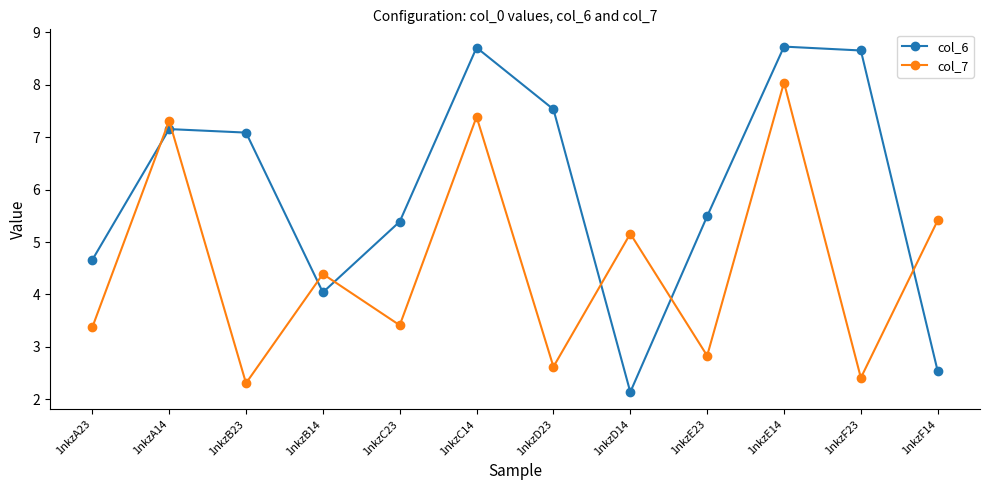

Reading right to left, transcribe all the data shown in this chart.

col_6: 1nkzF14=2.5	1nkzF23=8.7	1nkzE14=8.7	1nkzE23=5.5	1nkzD14=2.1	1nkzD23=7.5	1nkzC14=8.7	1nkzC23=5.4	1nkzB14=4.0	1nkzB23=7.1	1nkzA14=7.2	1nkzA23=4.7
col_7: 1nkzF14=5.4	1nkzF23=2.4	1nkzE14=8.0	1nkzE23=2.8	1nkzD14=5.2	1nkzD23=2.6	1nkzC14=7.4	1nkzC23=3.4	1nkzB14=4.4	1nkzB23=2.3	1nkzA14=7.3	1nkzA23=3.4